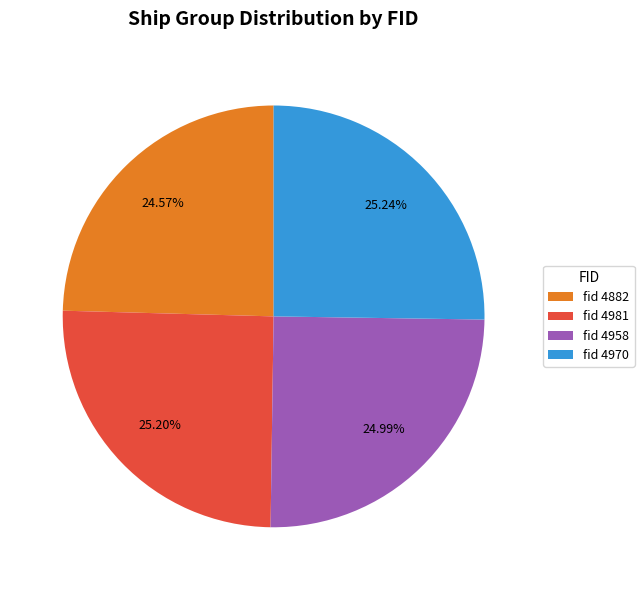

How many slices are in this pie chart?

4